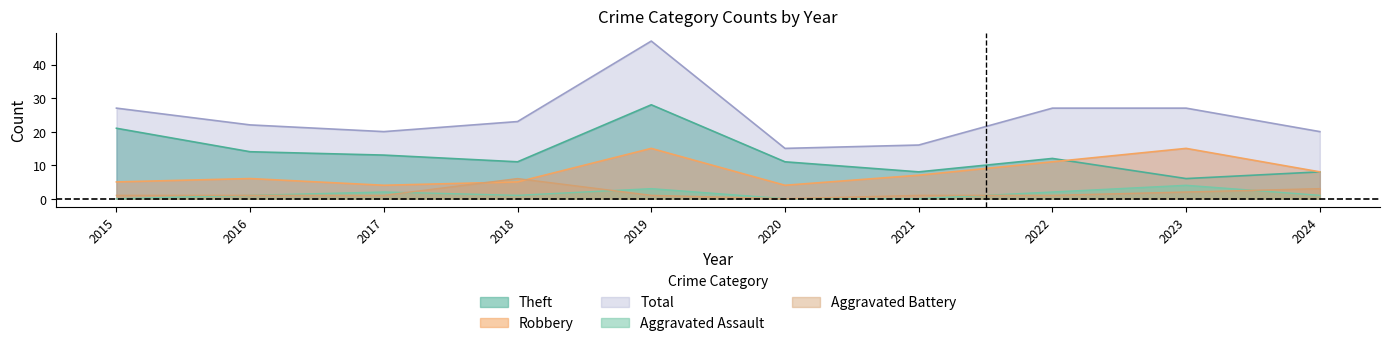

Does the chart display data point markers on the line(s)?

No